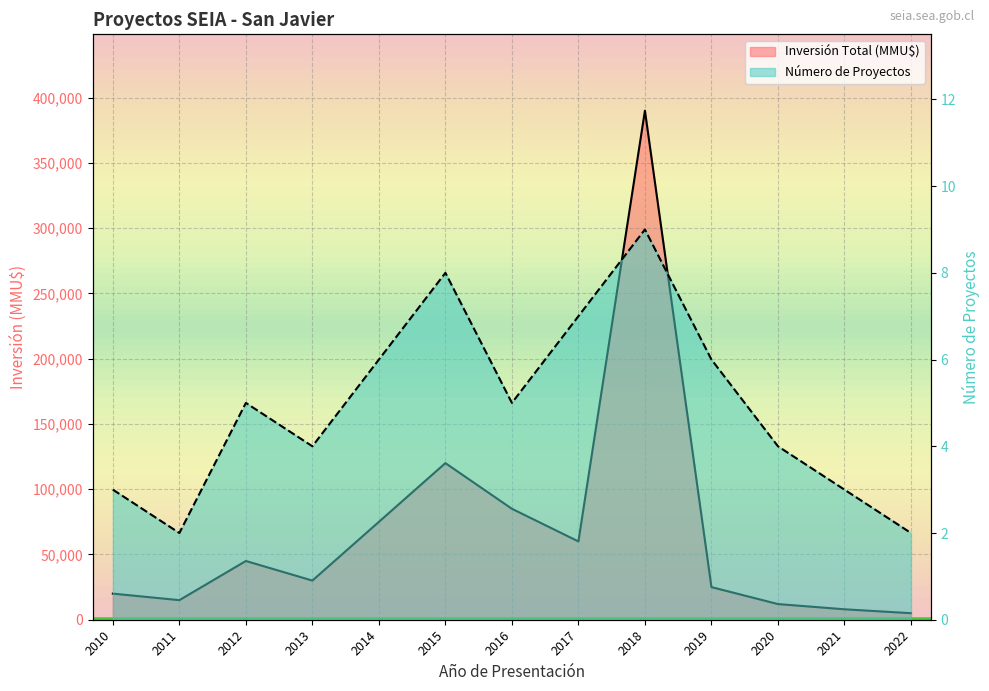

The Número de Proyectos series shows 3 at 2021. True or false?

True